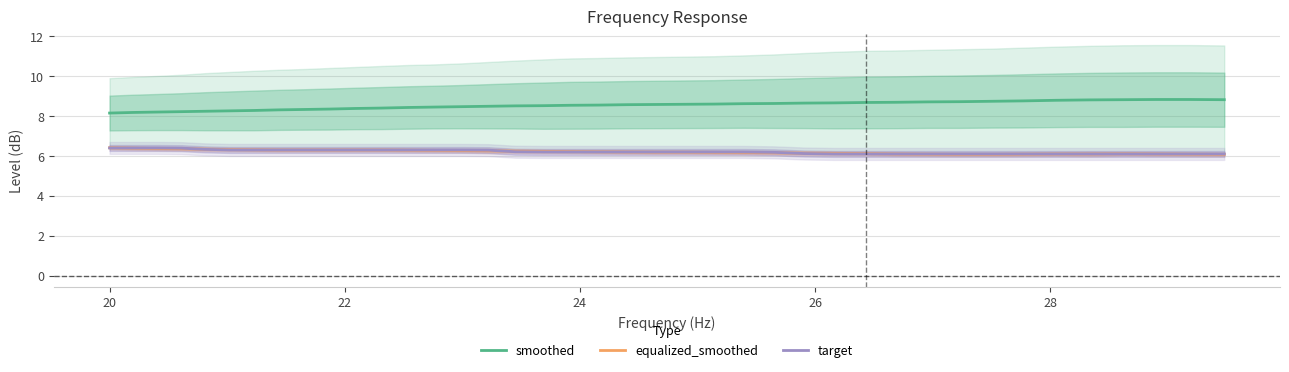

True or false: equalized_smoothed and smoothed cross at least once.

False